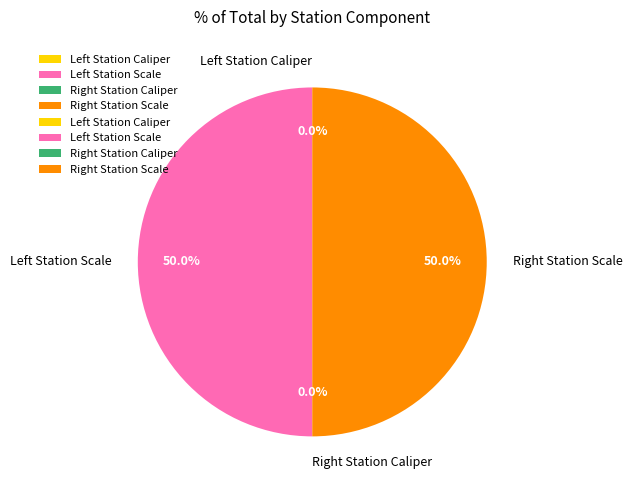

To the nearest percent, what is the difference between the largest and smallest slice percentages?

50%